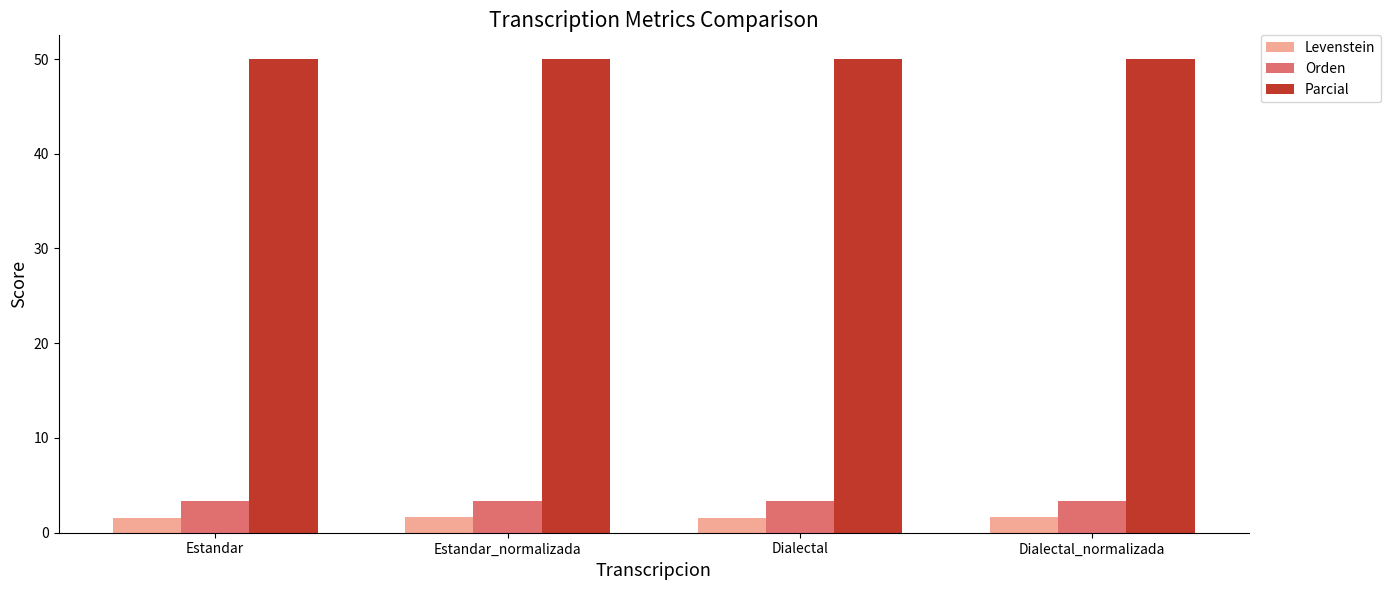

The value of Orden at Estandar is 3.4. True or false?

True